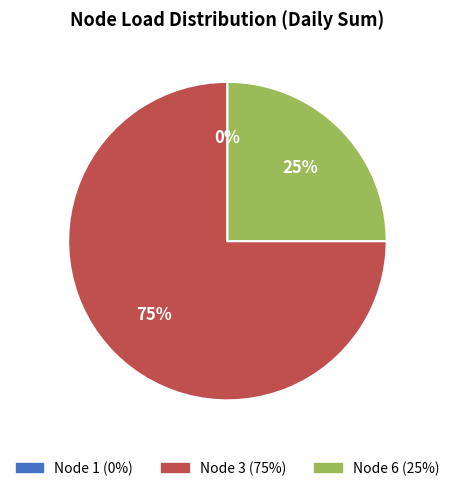

To the nearest percent, what is the difference between the largest and smallest slice percentages?

75%